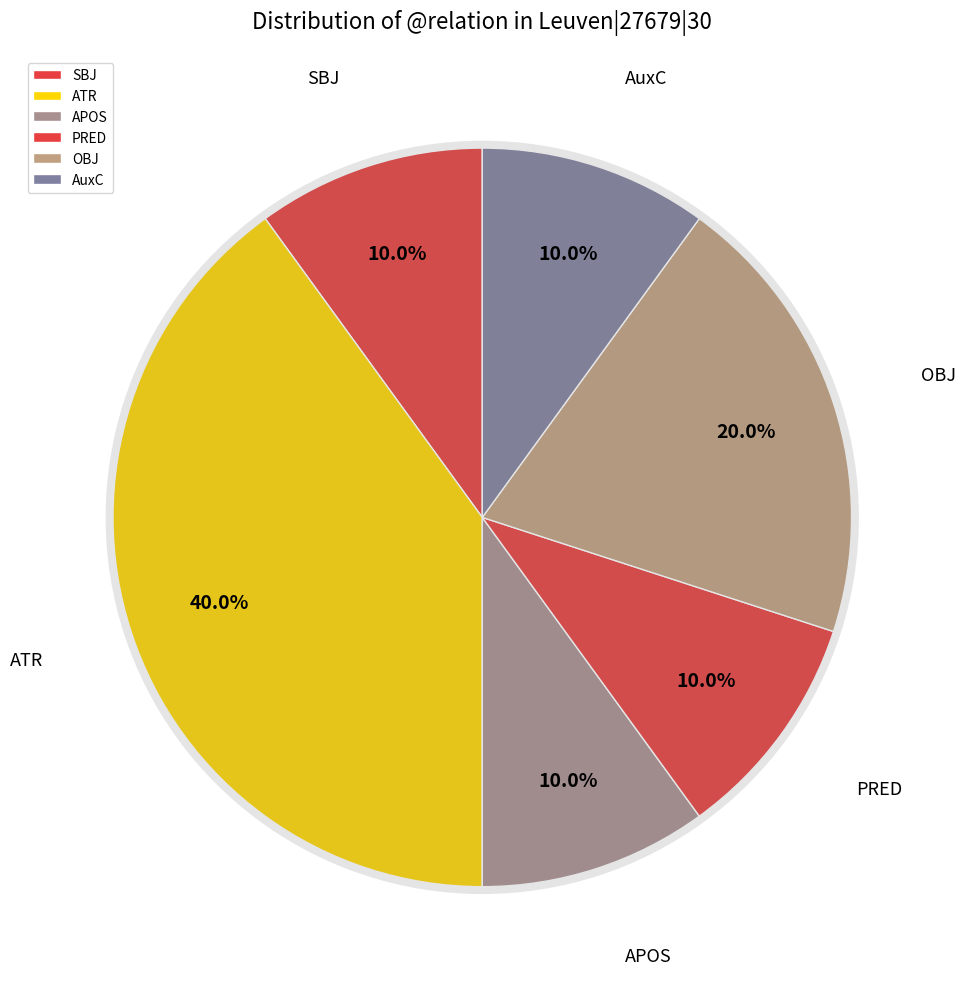

What is the smallest slice in the pie chart?

SBJ